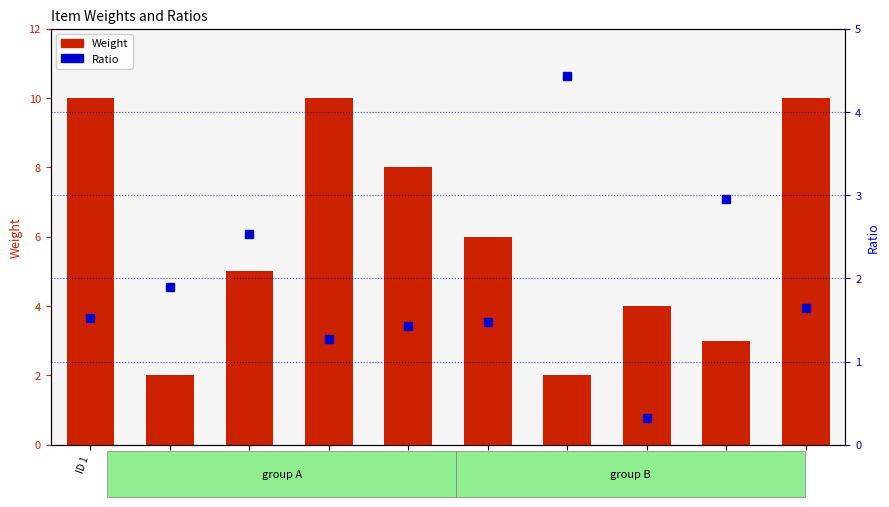

At which category is the sum across all series the highest?

ID 10